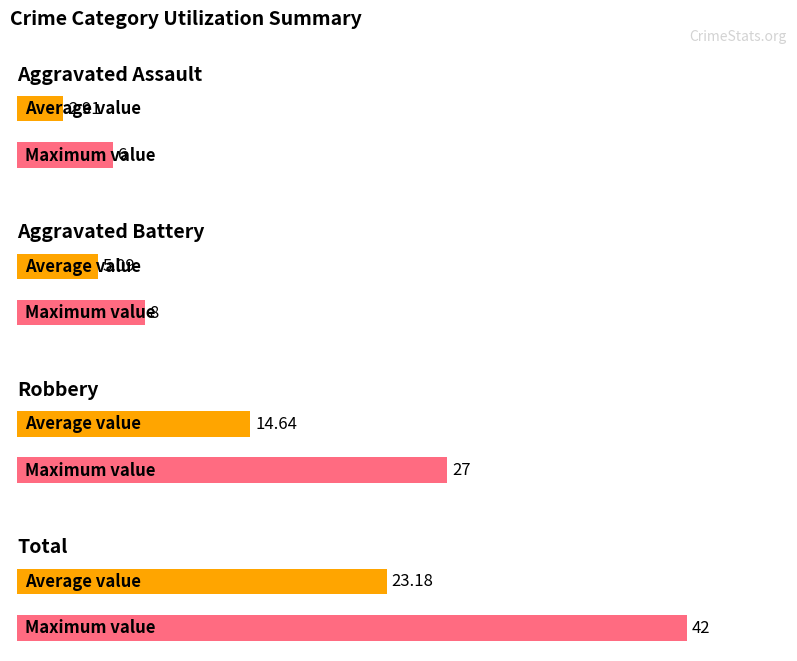

What is the average value of the Aggravated Assault series?

3